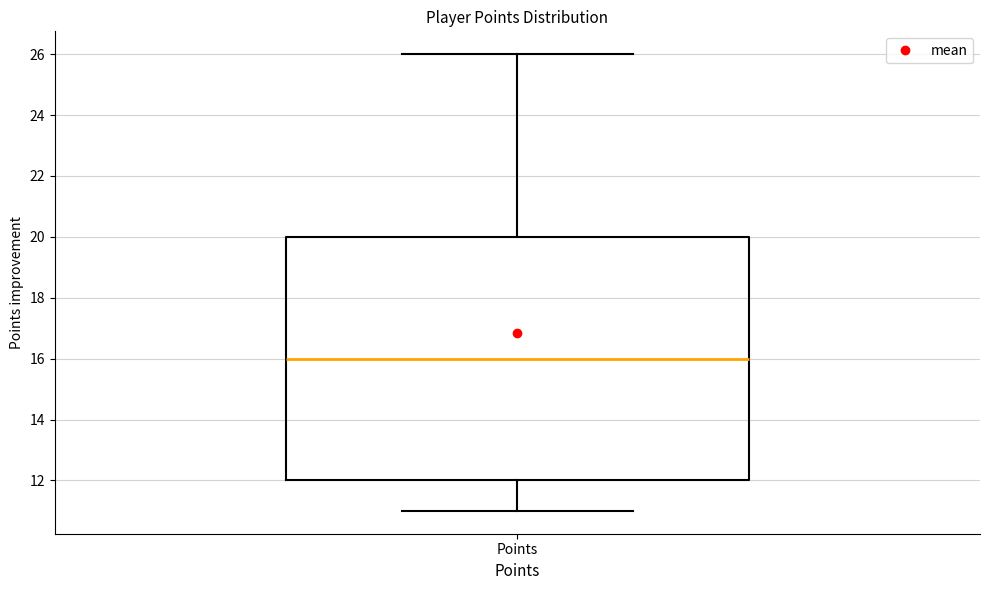

Read this box plot against the y-axis: the position of the median line, the range covered by the box, and the ends of both whiskers. The values are not printed on the chart, so give them approximately, as read against the axis.

median 16, box 12 to 20, whiskers 11 to 26